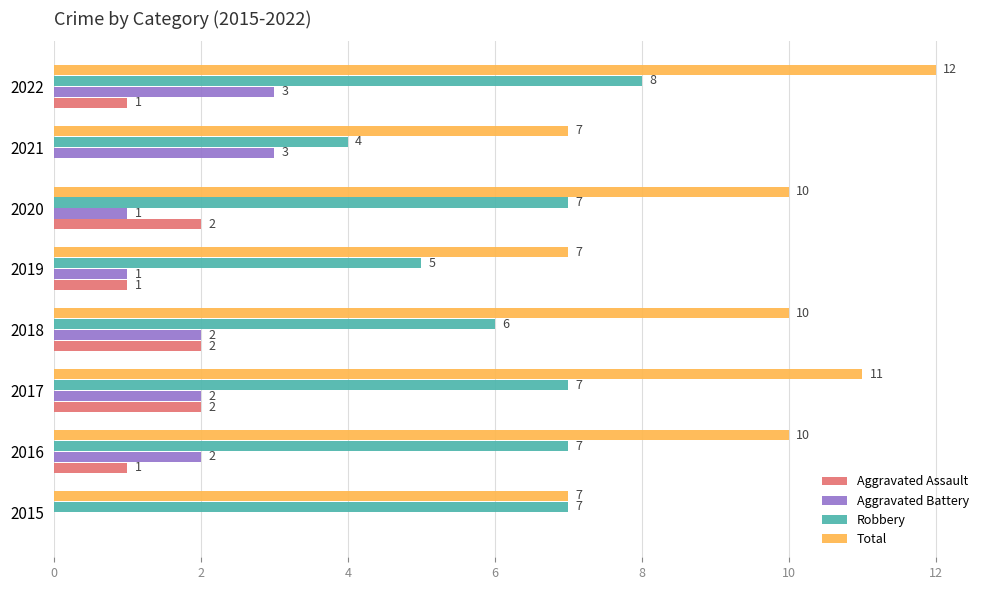

How many series are shown in this chart?

4